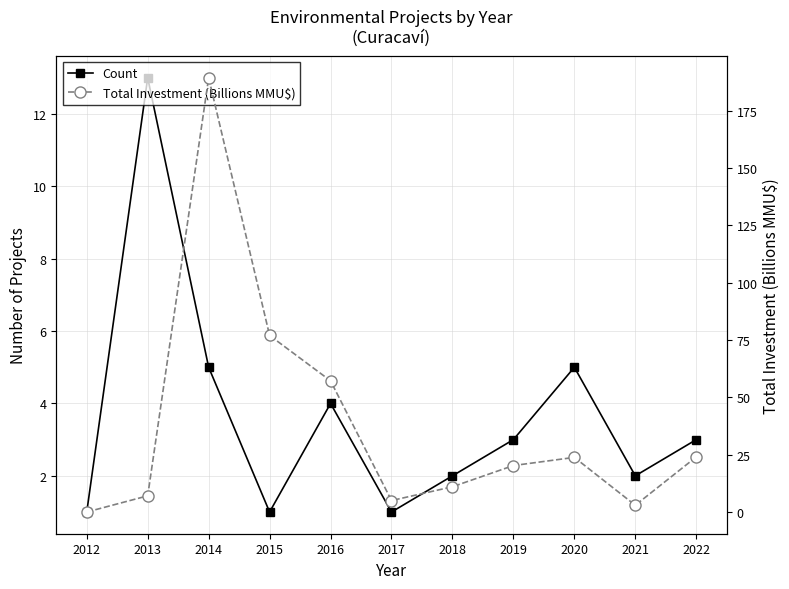

Where is Count nearest to the value 7?

2014